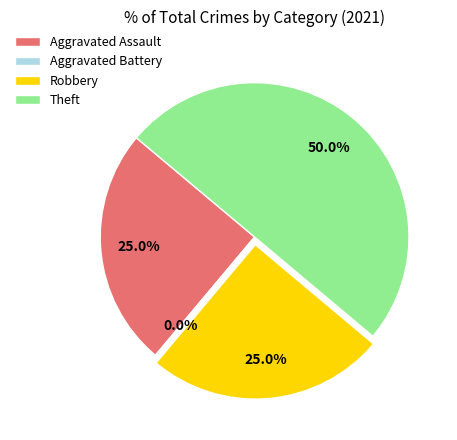

How many slices are in this pie chart?

4